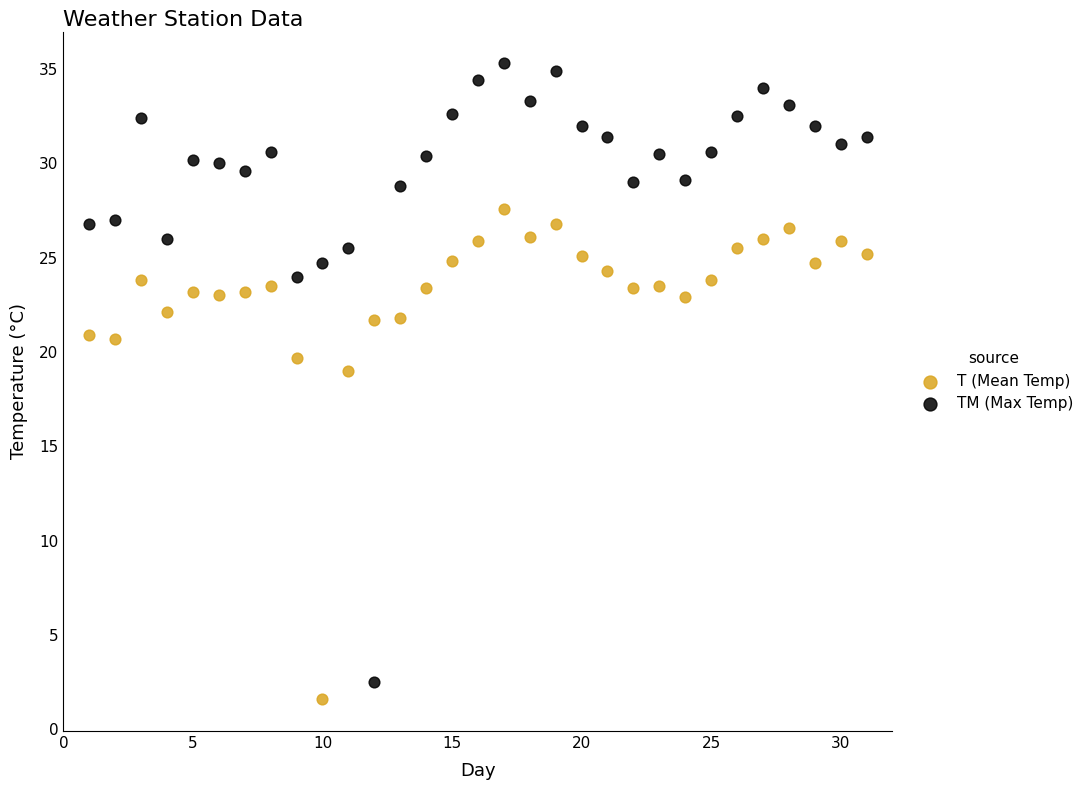

Which series contains the highest Y value?

TM (Max Temp)